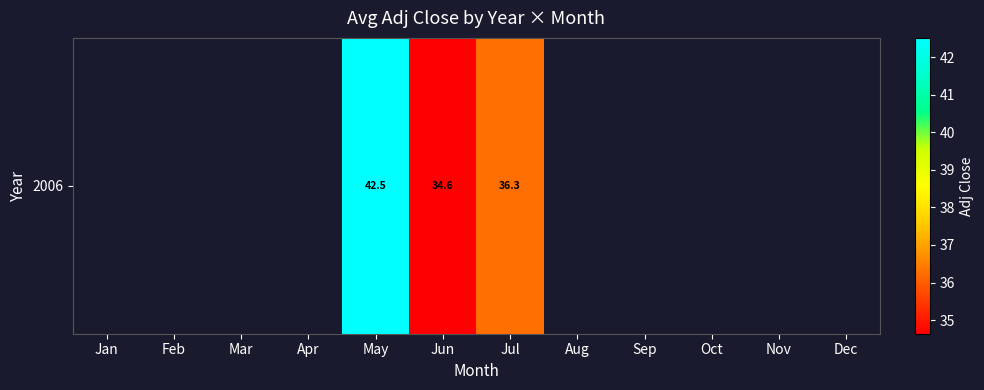

What is the minimum value shown in the chart?

34.6